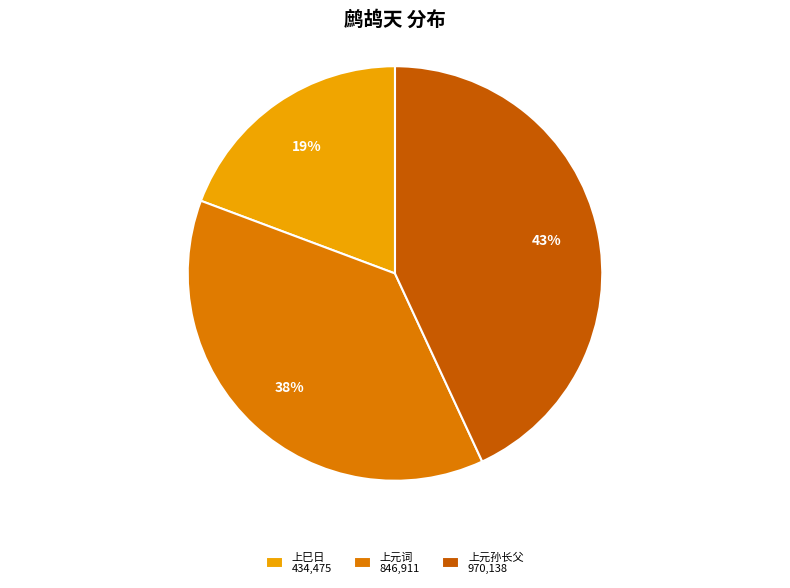

Count the number of slices in the pie.

3